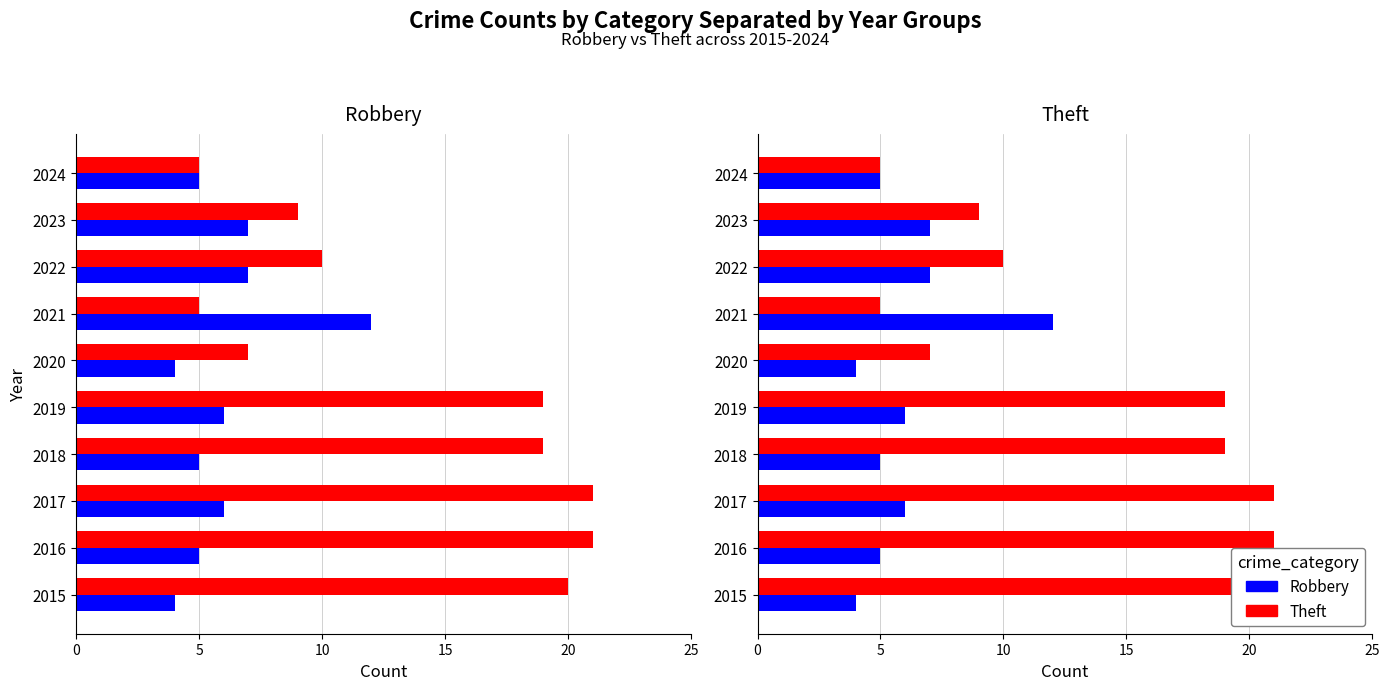

How many data points in Robbery are less than 6?

5